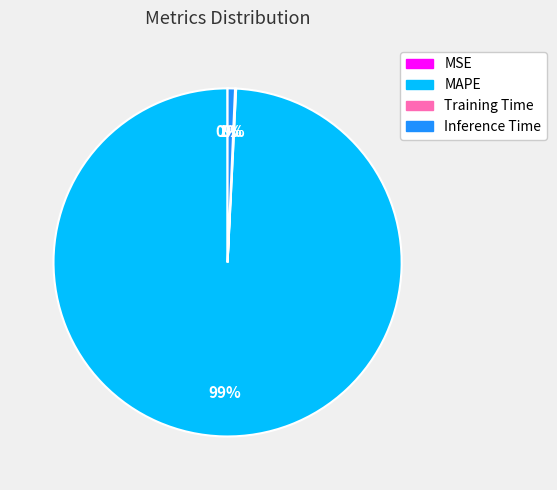

To the nearest percent, what portion does MAPE represent?

99%